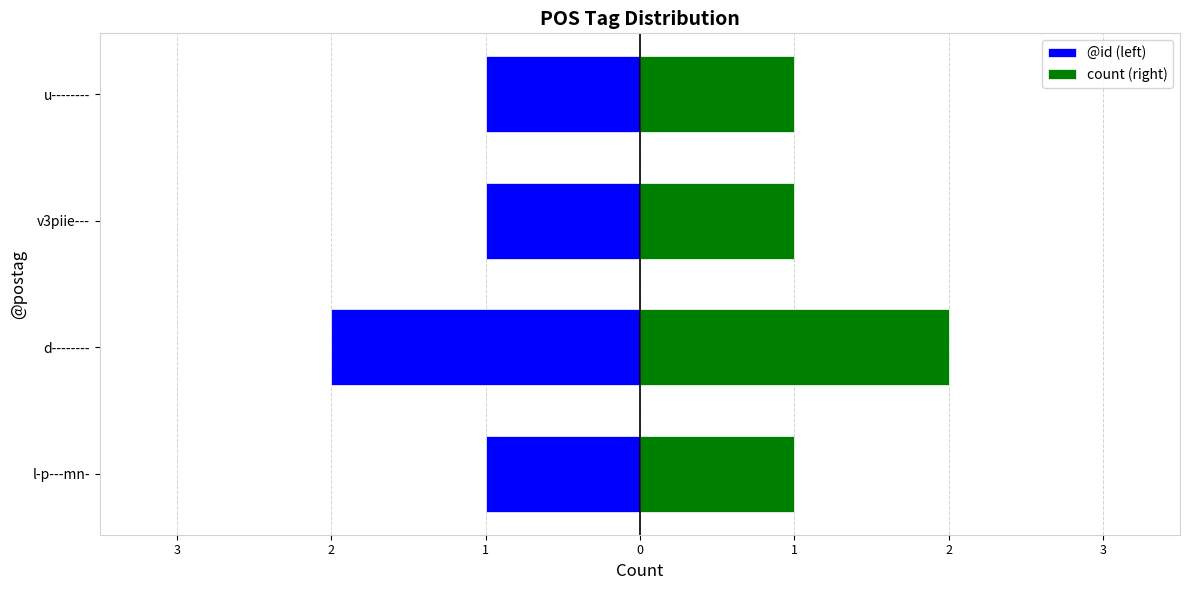

Rank the series by their maximum value, from highest to lowest.

count (right), @id (left)